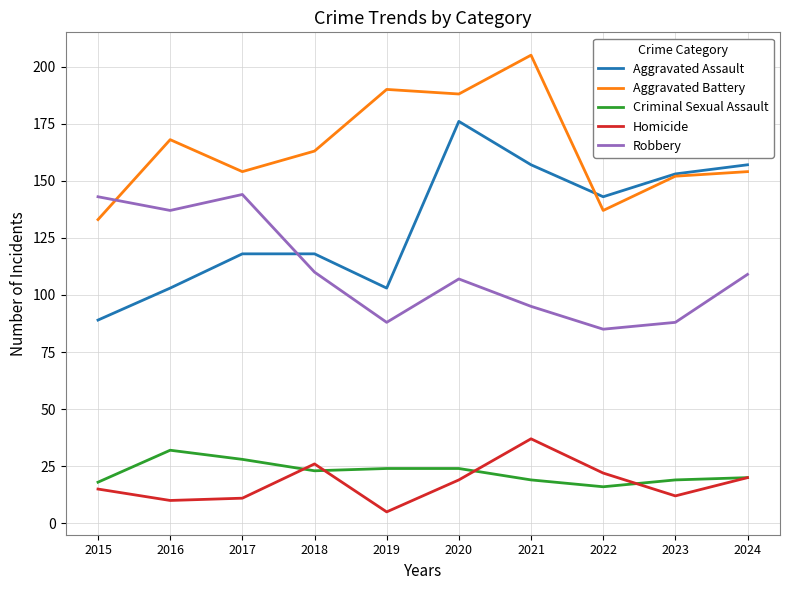

What is the lowest value of the Aggravated Assault series?

89